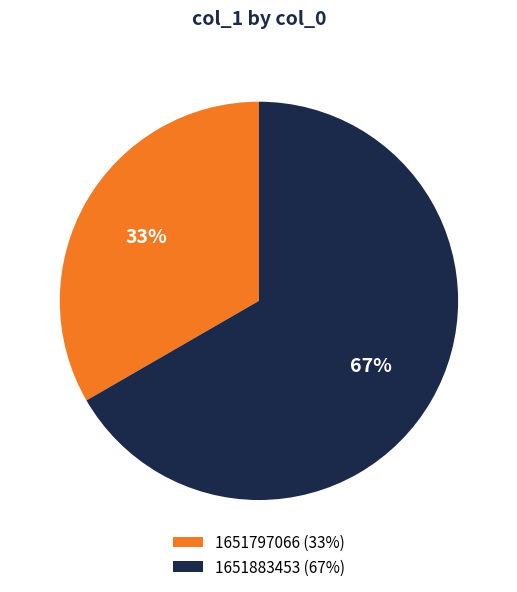

How many slices are in this pie chart?

2